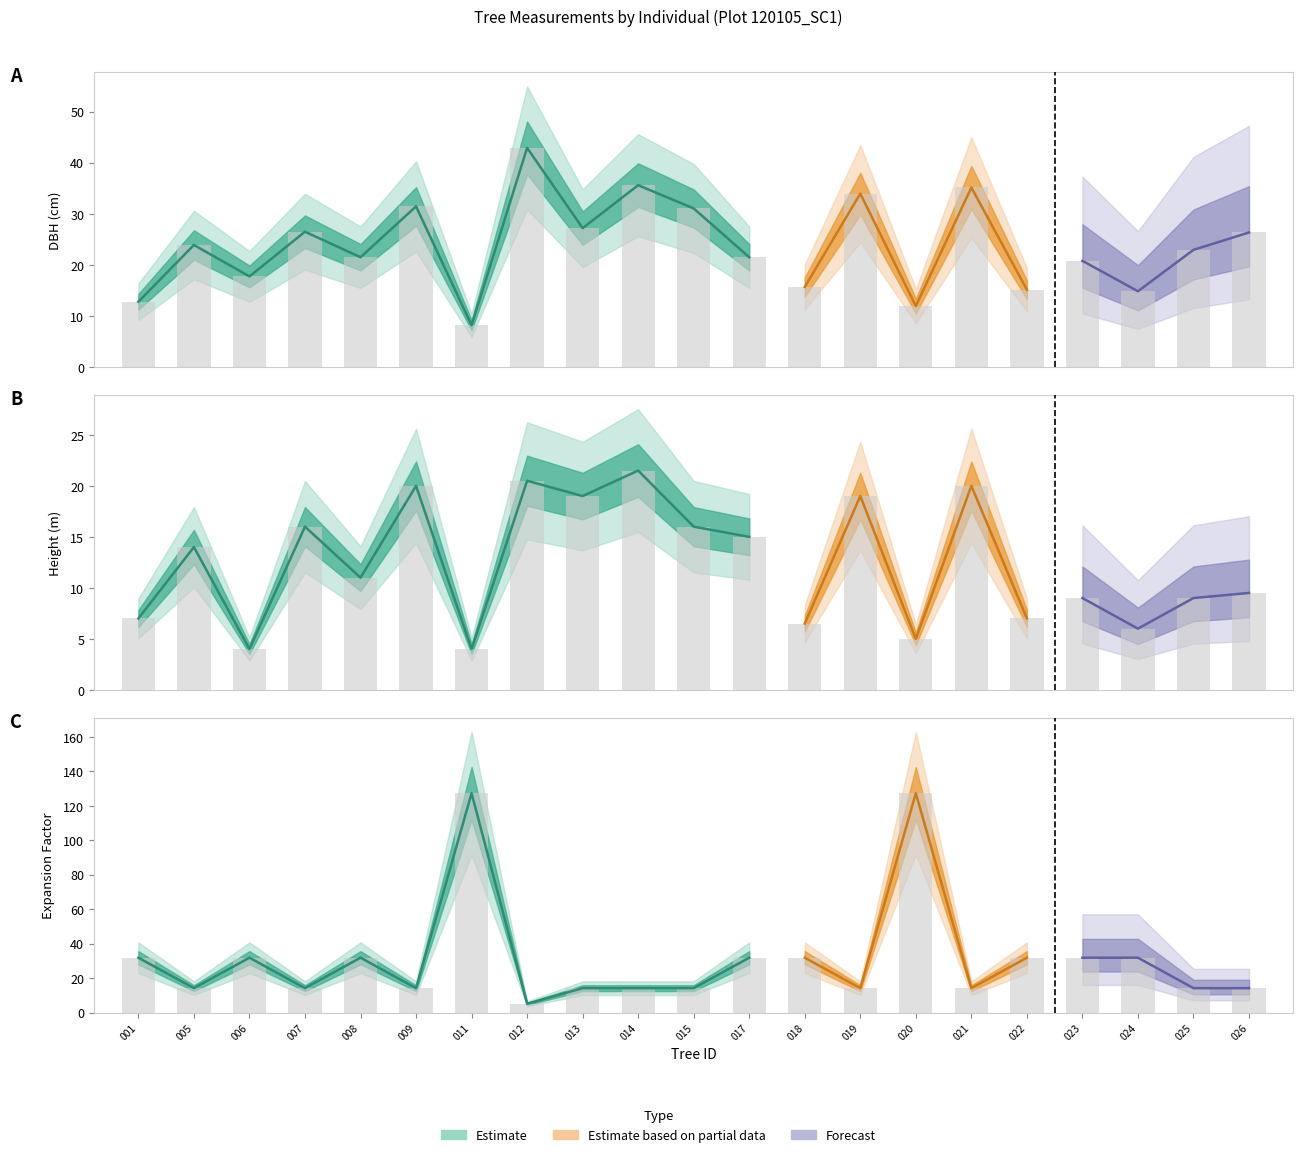

Which has a higher value, 018 or 007?

007